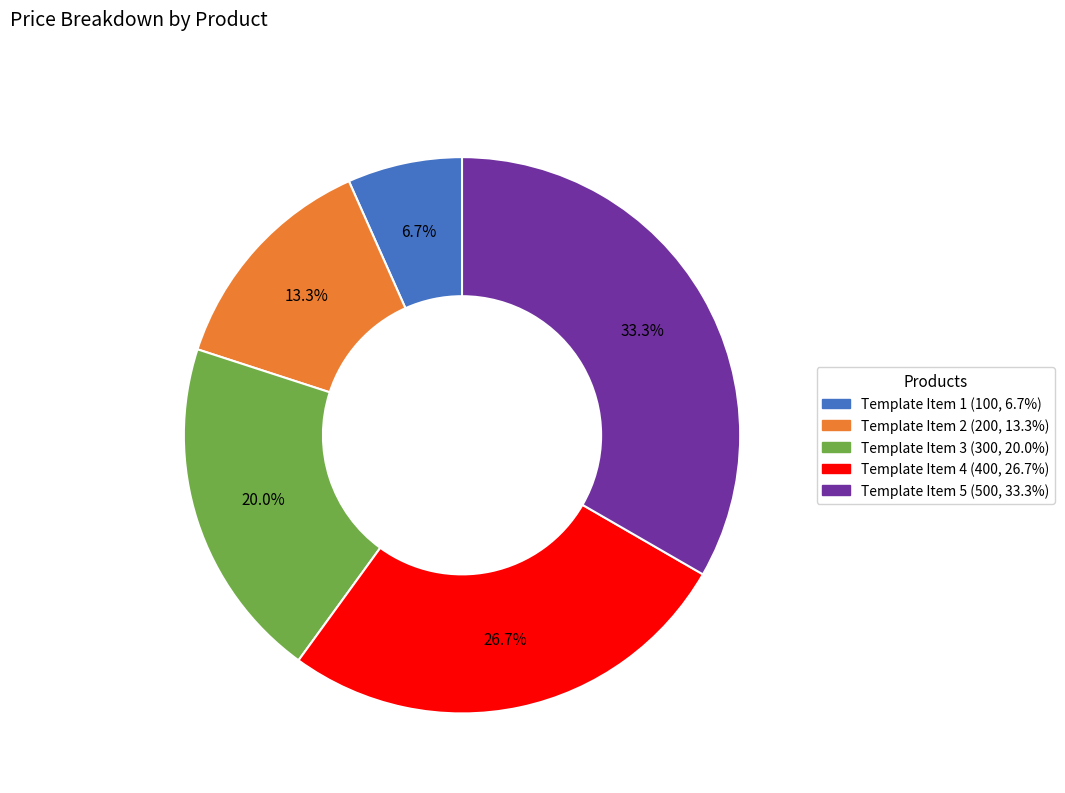

To the nearest percent, what percentage of the pie is Template Item 1?

7%